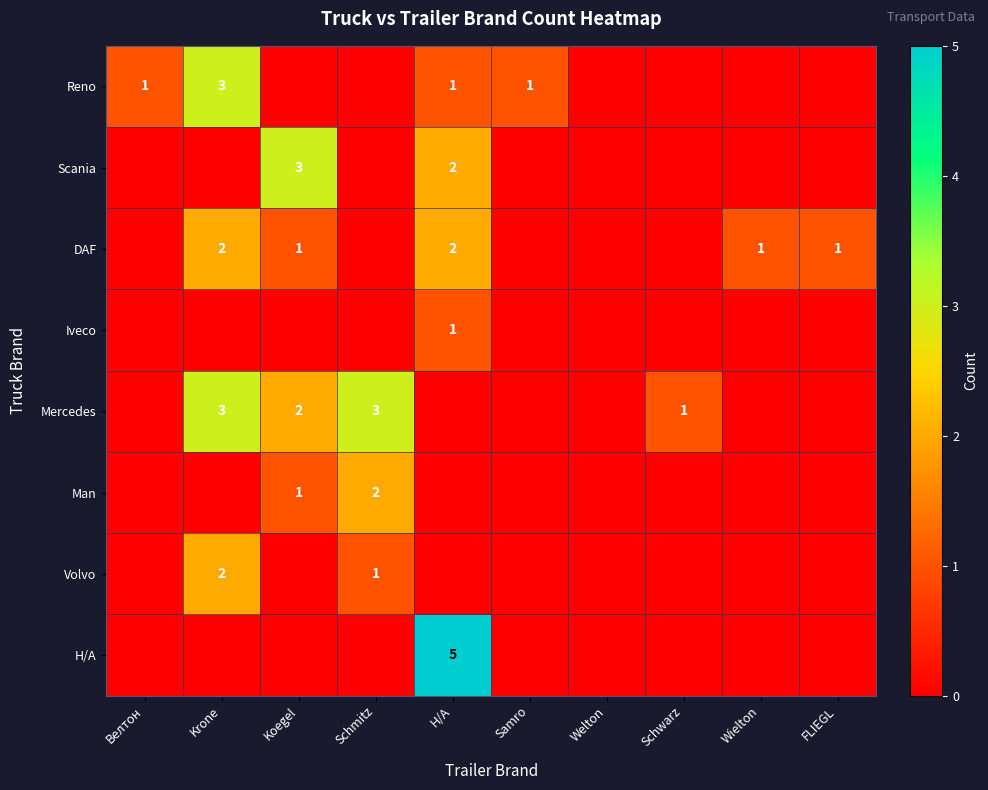

What is the sum of the Man values at Schmitz and Koegel?

3